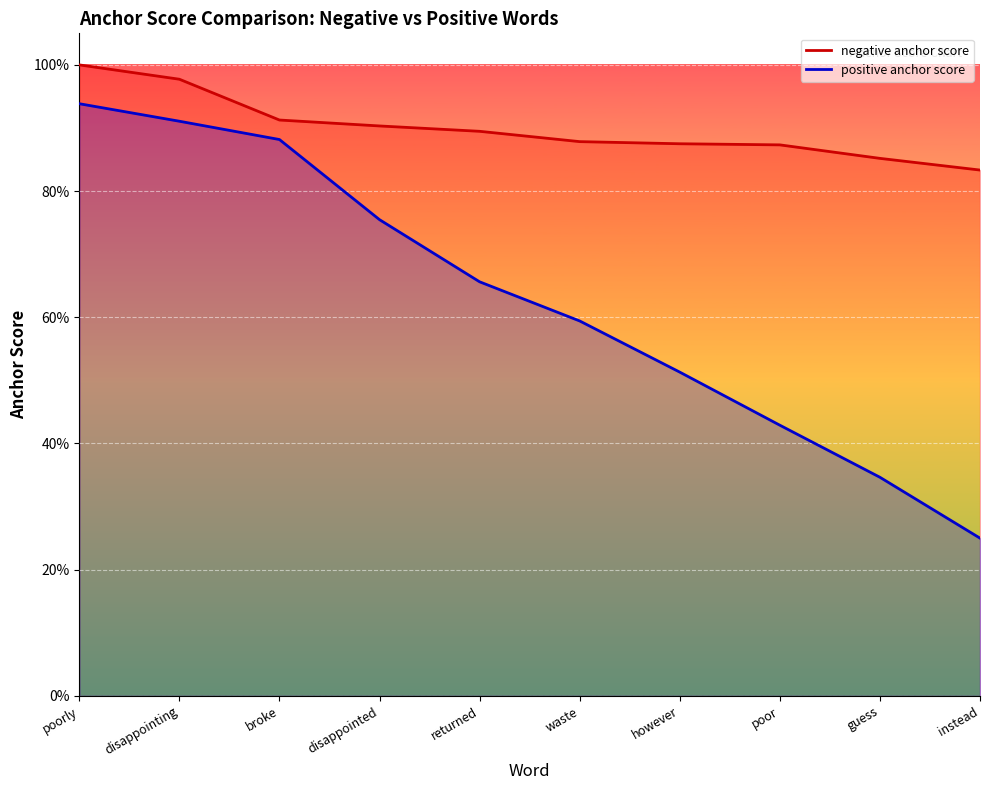

Is the value of positive anchor score at poorly greater than the value of negative anchor score at disappointed?

Yes